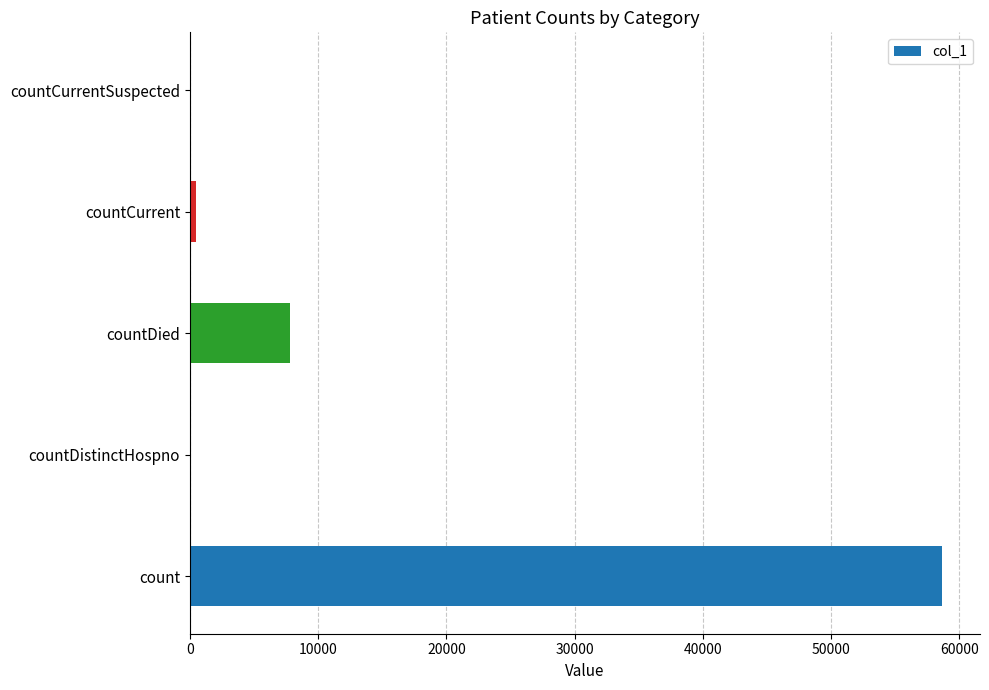

How many categories are shown in the chart?

5